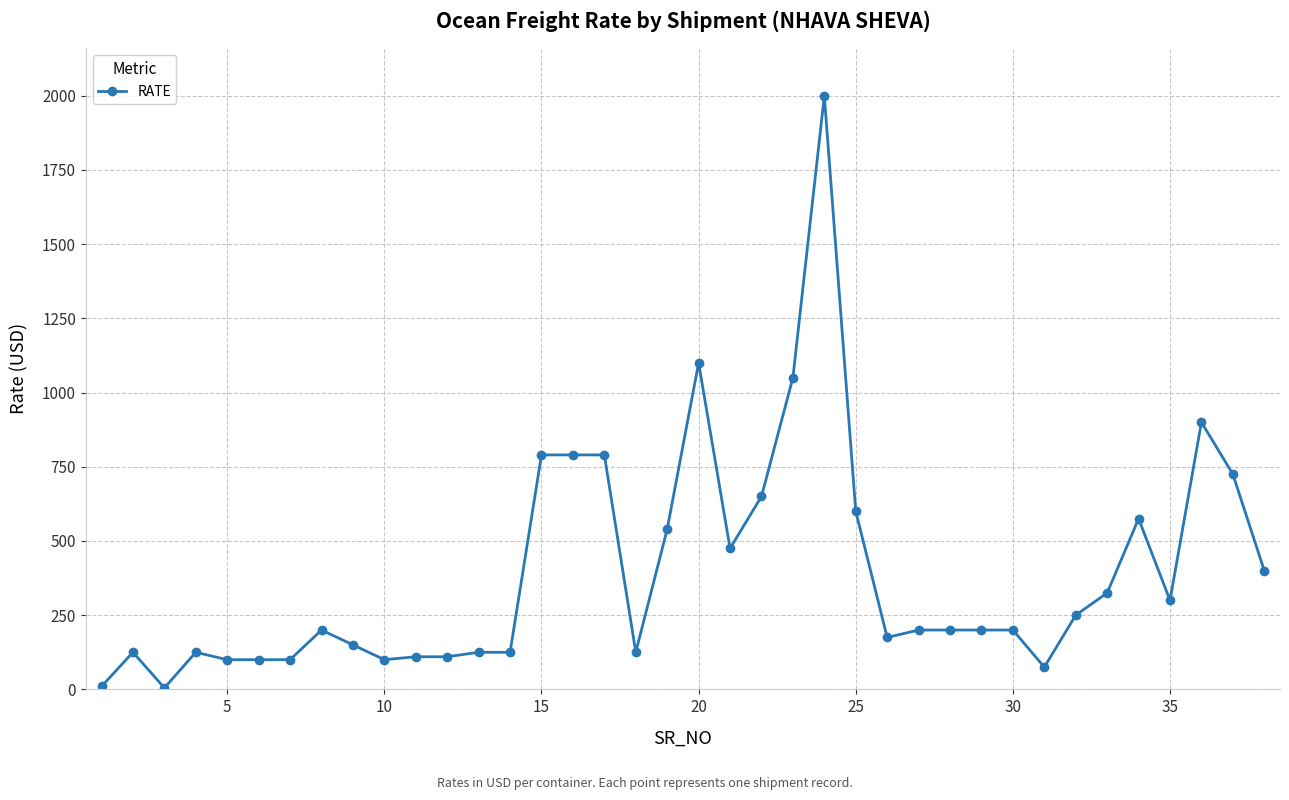

How many data points are less than 200?

16